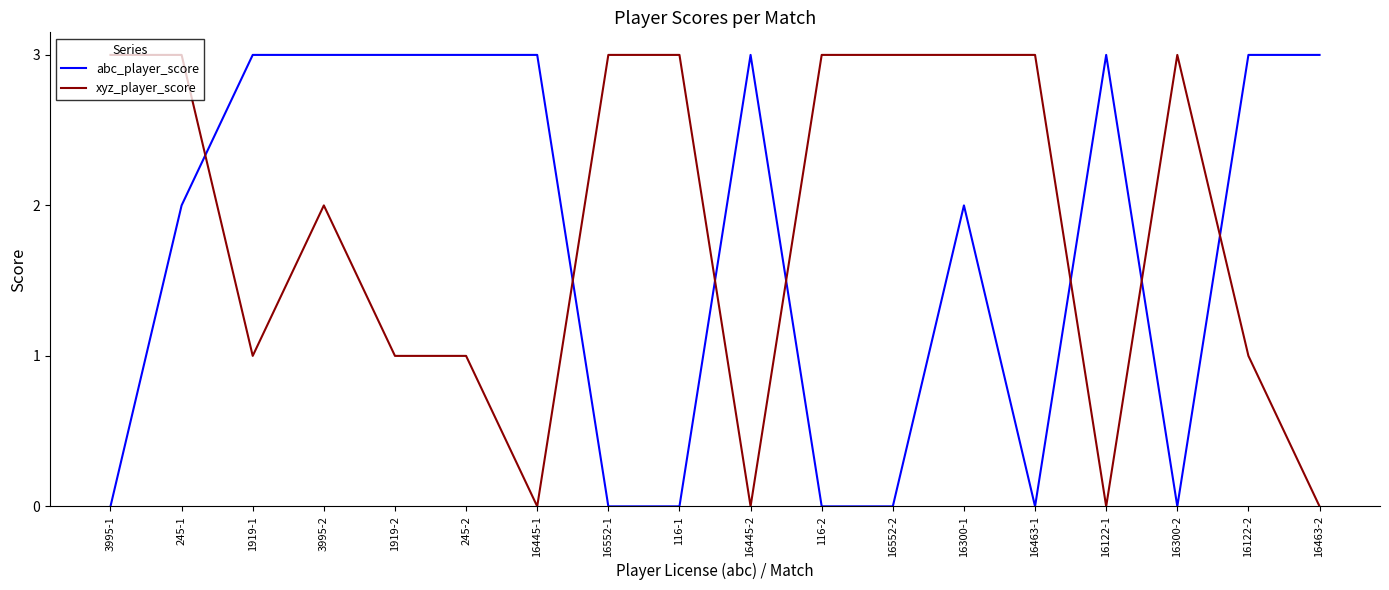

The abc_player_score series shows 0 at 116-2. True or false?

True